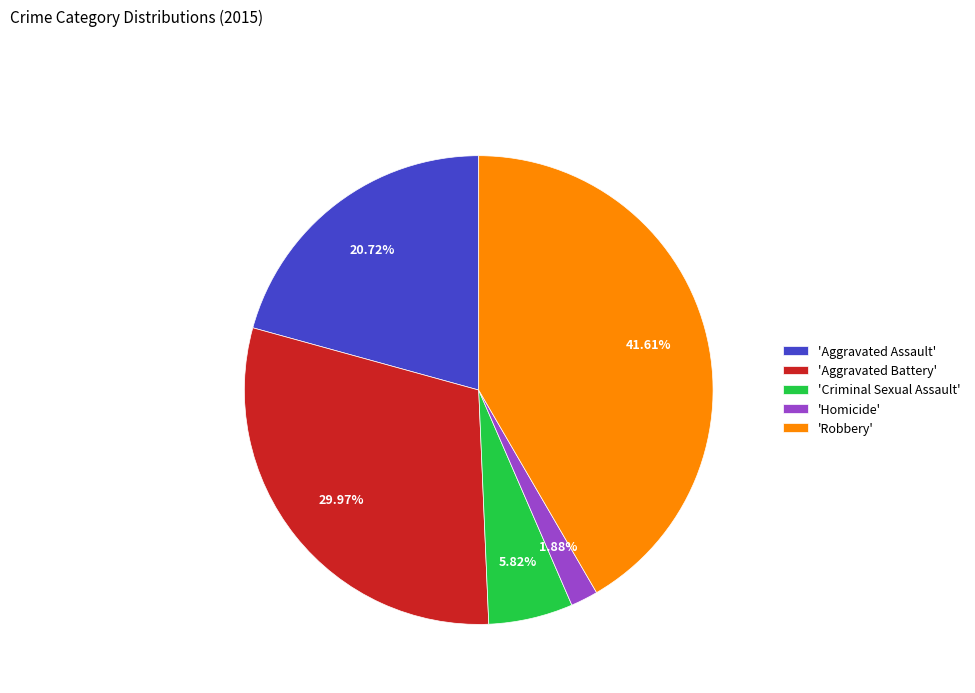

Is 'Aggravated Battery' the majority of the pie?

No